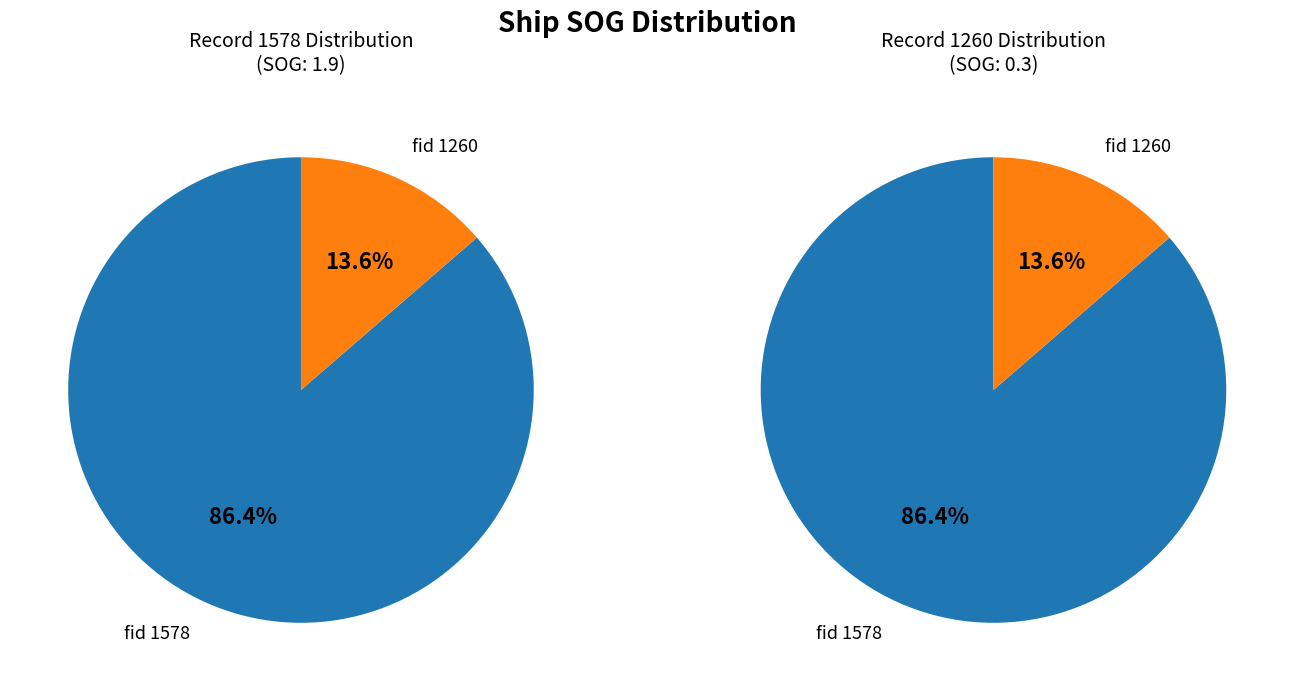

Rank the categories by value from lowest to highest.

1260, 1578